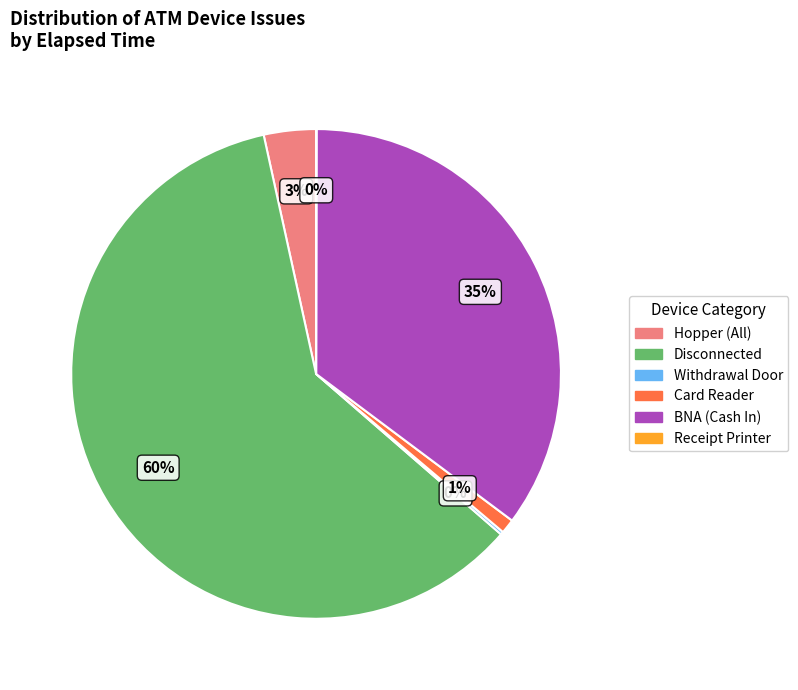

What is the largest slice in the pie chart?

Disconnected